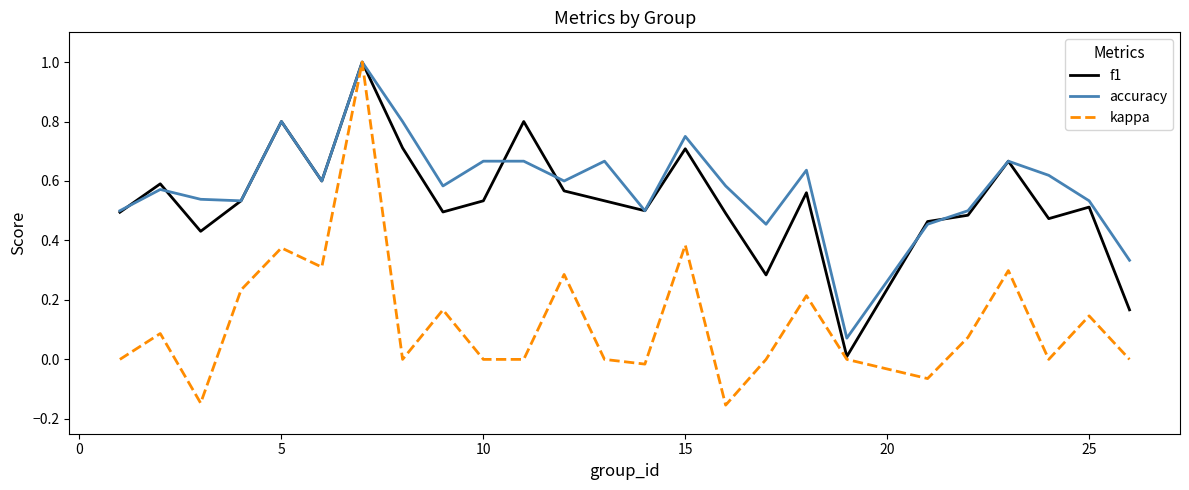

Which series has the widest spread of values?

kappa